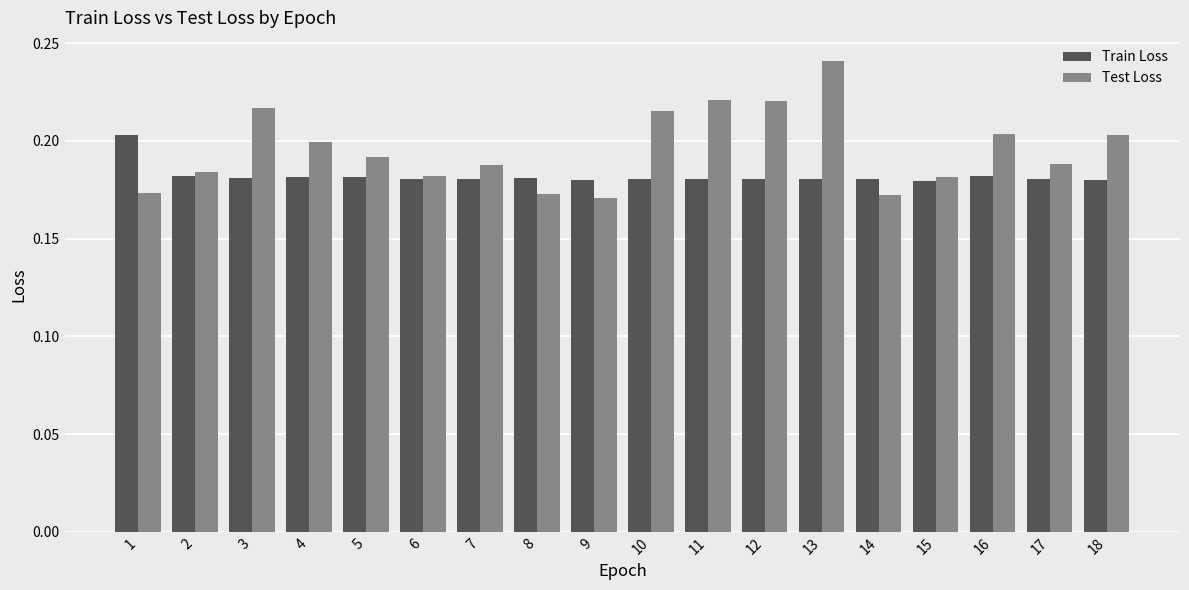

How many bars are there in each group?

2